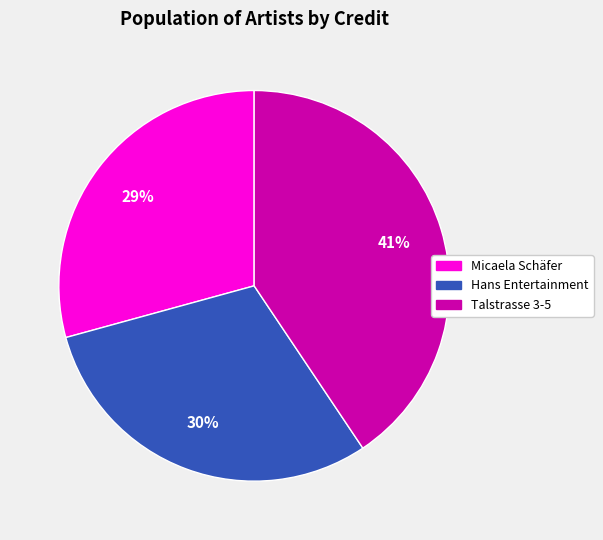

Is there a majority slice in this chart?

No